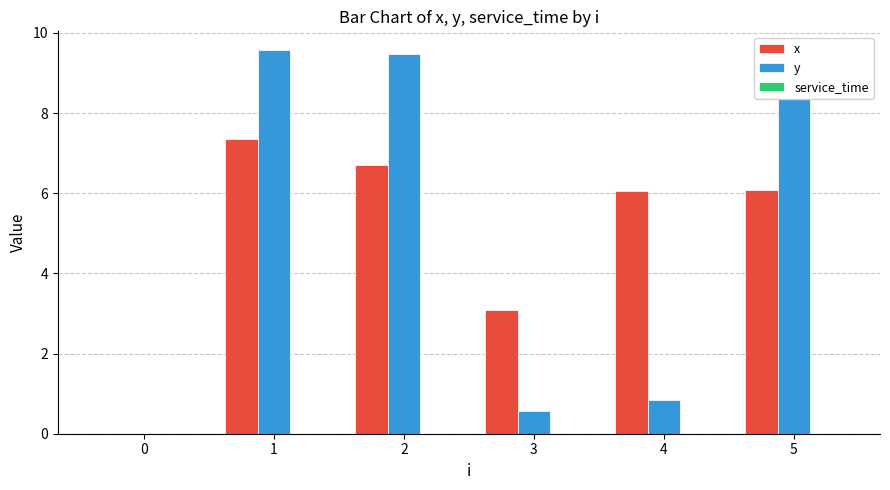

What is the total value across all series at 1?

16.9